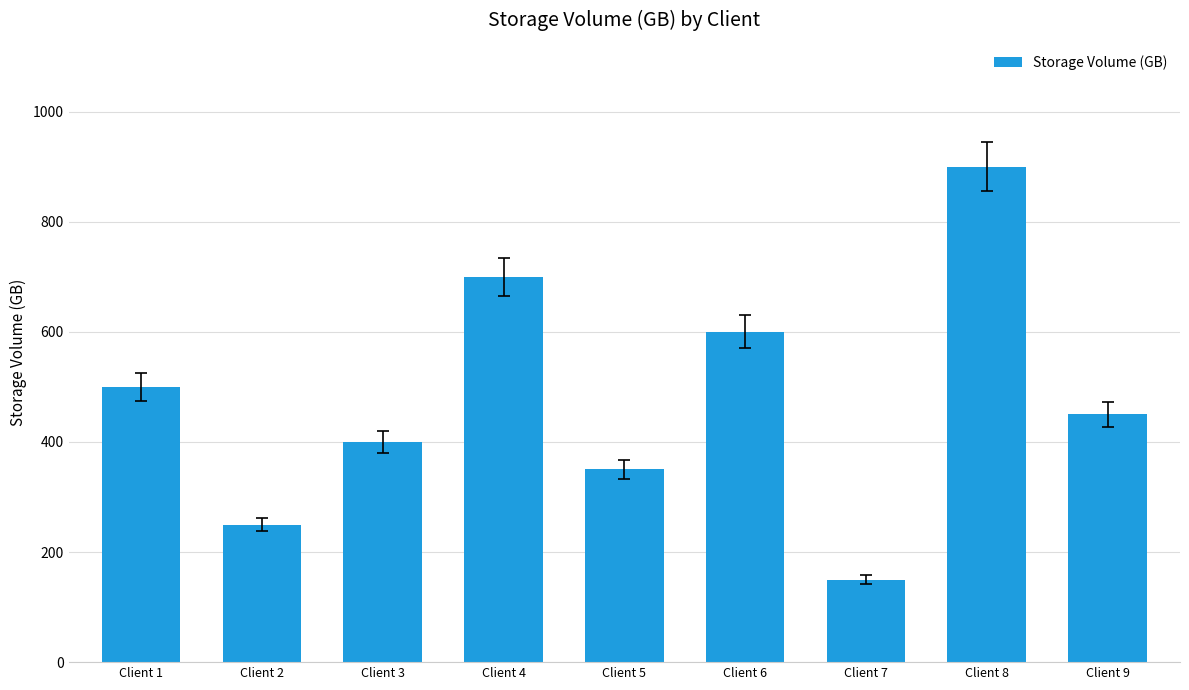

List the labels in order of value, largest first.

Client 8, Client 4, Client 6, Client 1, Client 9, Client 3, Client 5, Client 2, Client 7